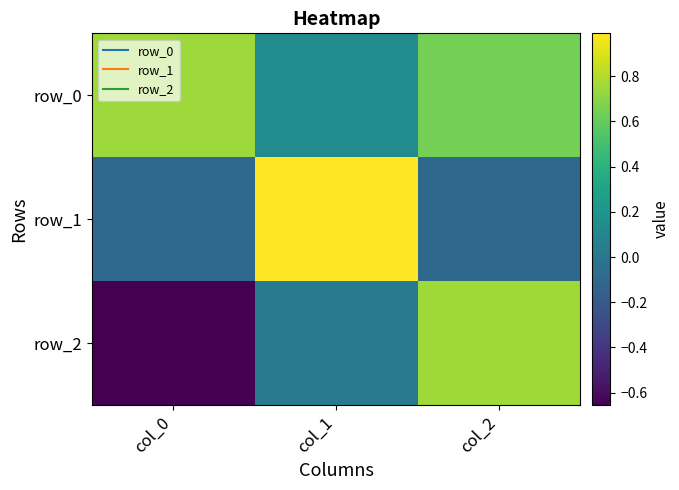

At how many categories does at least one series exceed 0?

3